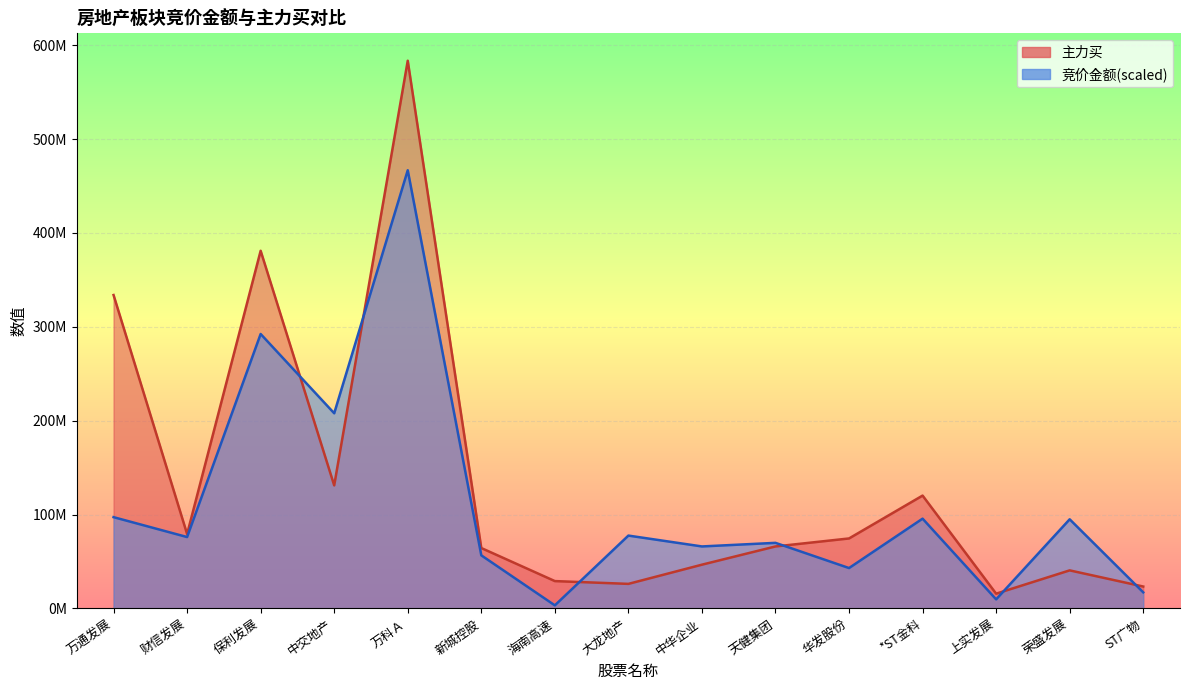

How many categories are shown in the chart?

15